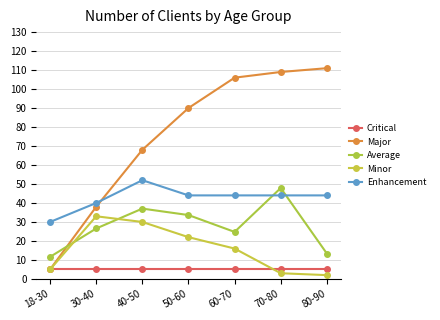

Is it true that Average equals 62.7 at 40-50?

False